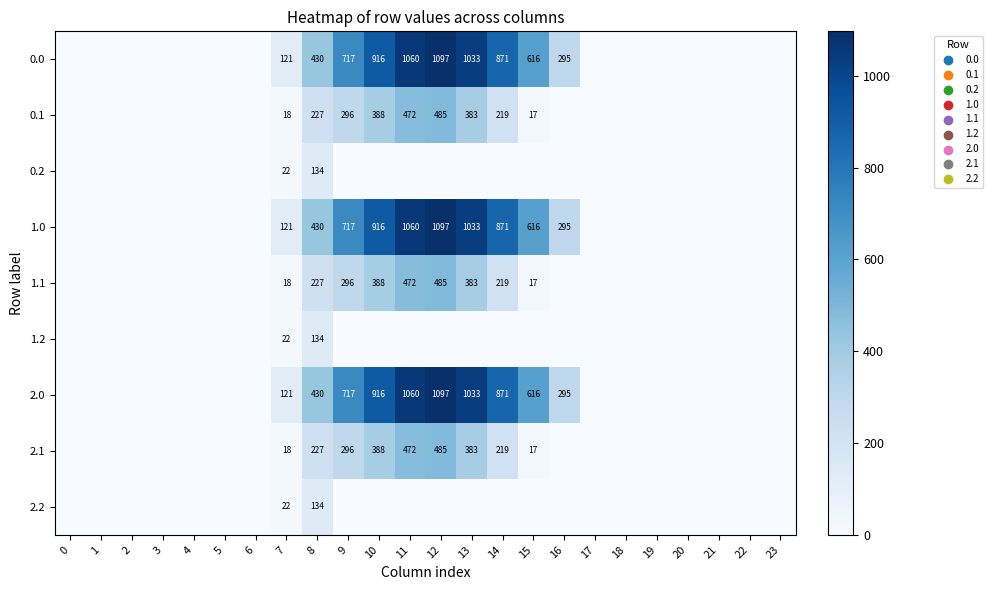

What is the difference between the 1.0 values at 13 and 14?

162